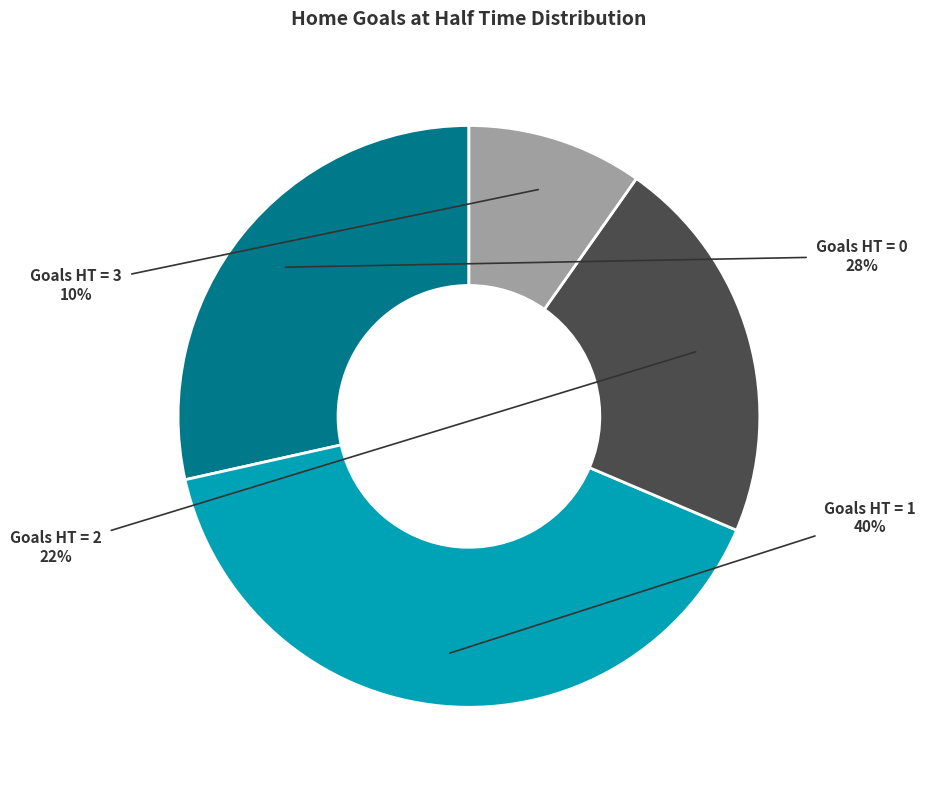

The Goals HT = 3 slice represents 10% of the pie. True or false?

True